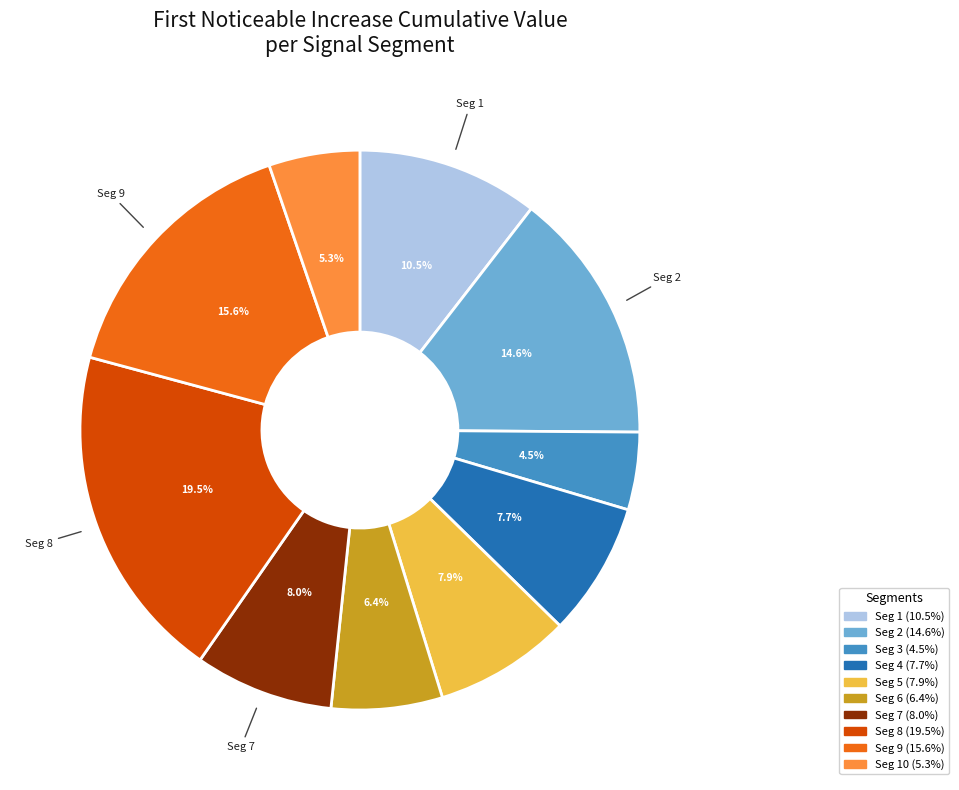

Is there any slice that represents more than half of the pie?

No